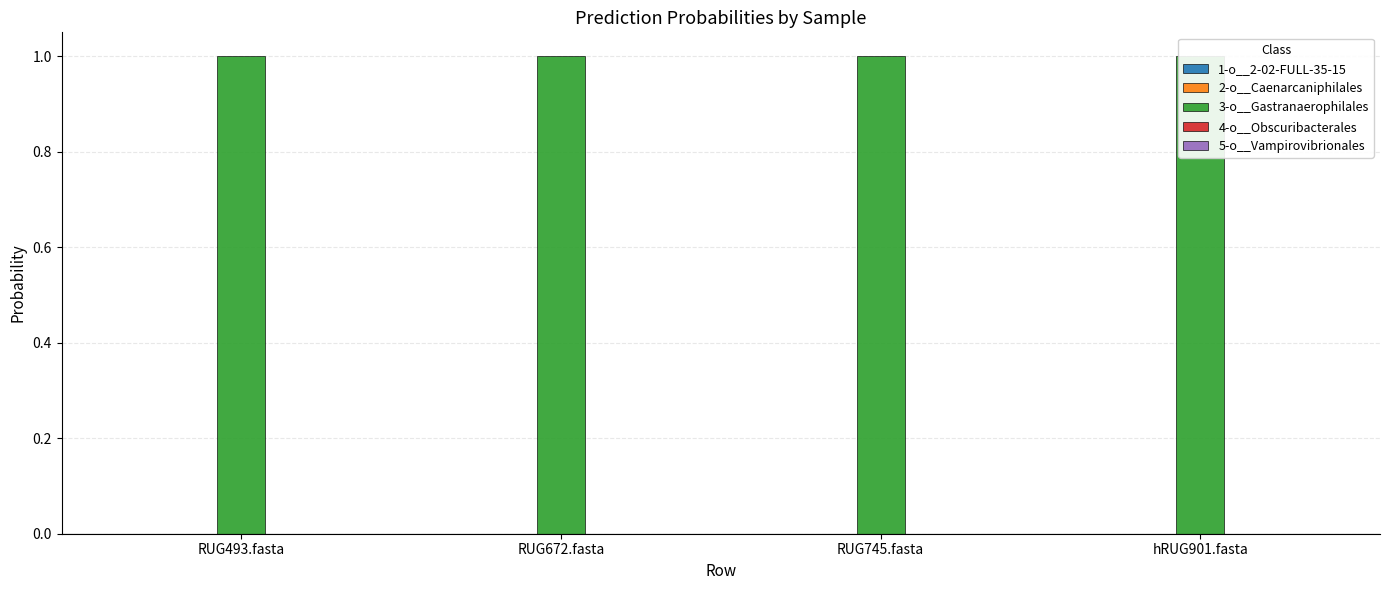

Which series has the largest total across all categories?

3-o__Gastranaerophilales